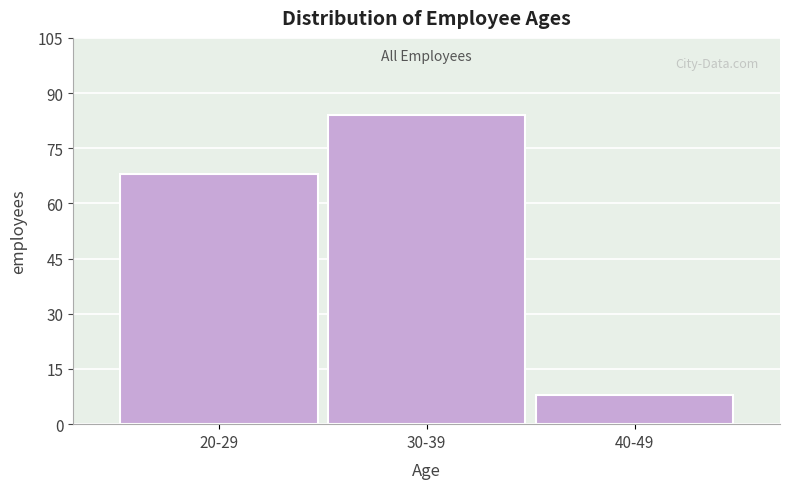

Reading right to left, list all the values displayed in this chart.

8	84	68